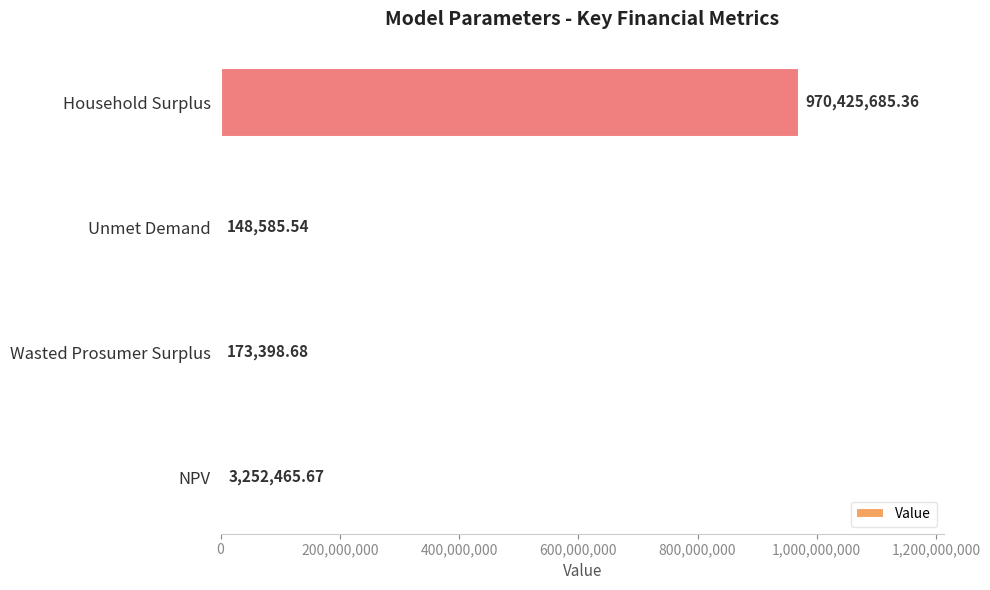

Where is the data nearest to the value 485287135?

NPV